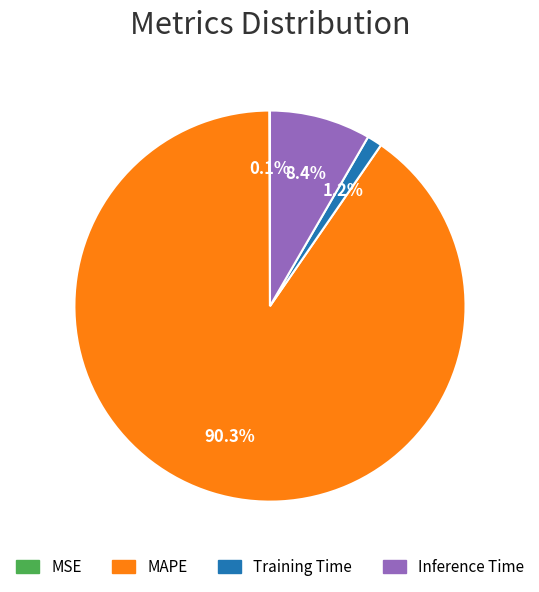

What is the majority slice?

MAPE